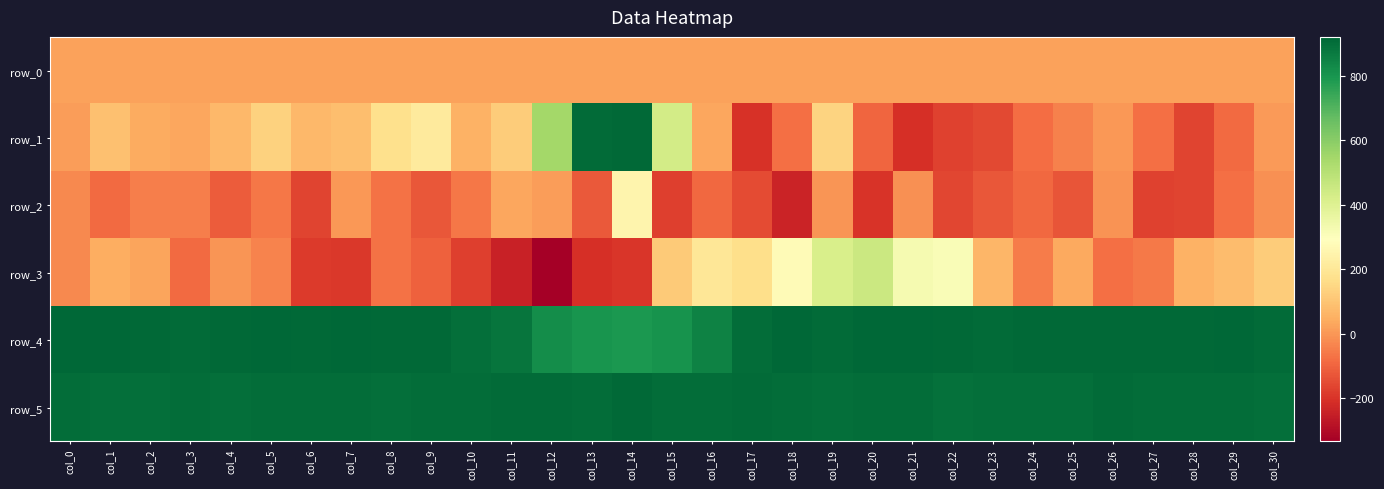

How many values in the row_4 series are below 913?

13